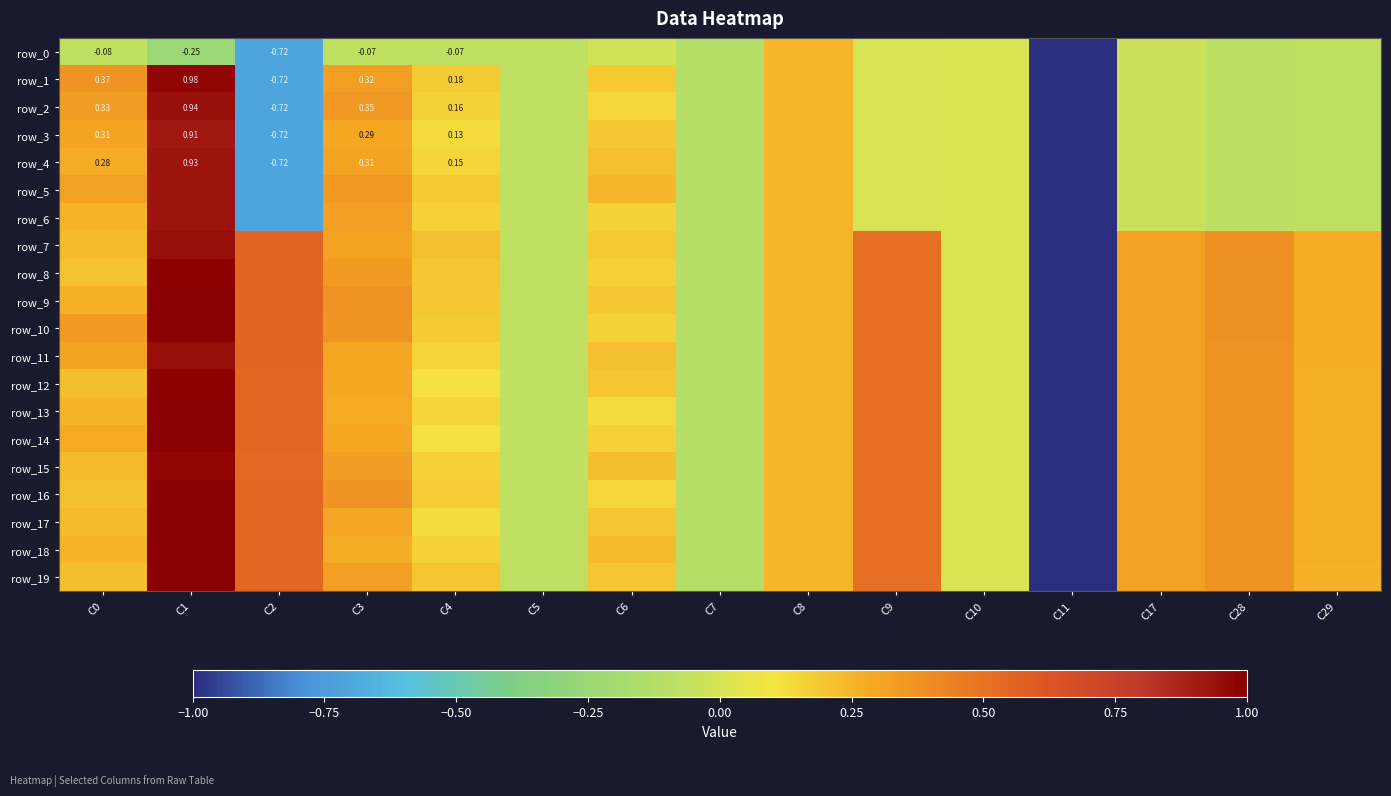

The value of row_19 at C5 is -0.0. True or false?

False